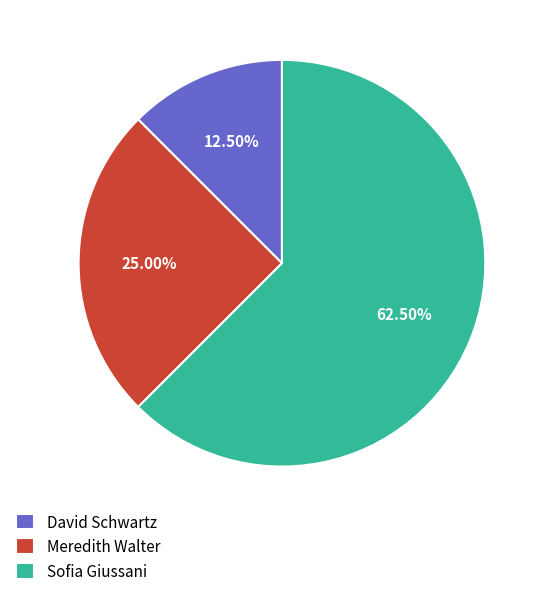

What is the total percentage of Meredith Walter and David Schwartz?

37.5%